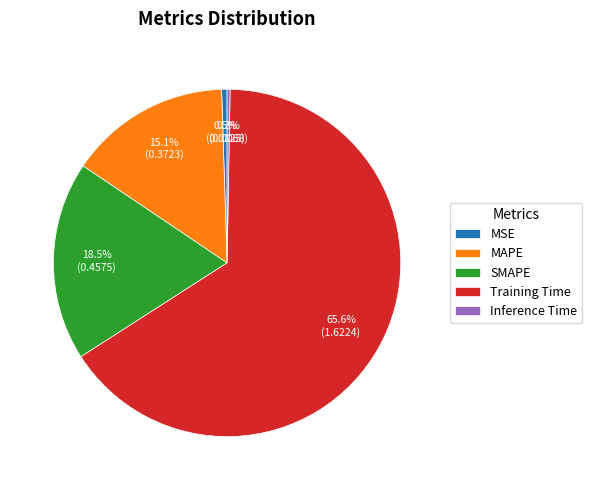

To the nearest percent, what is the combined percentage of MSE and MAPE?

16%